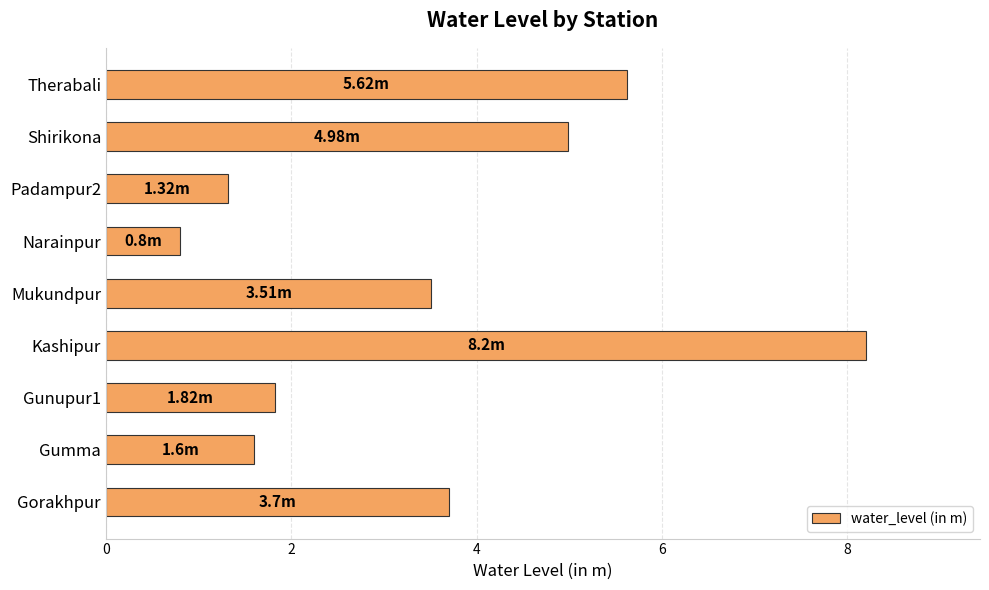

What is the average value?

3.5